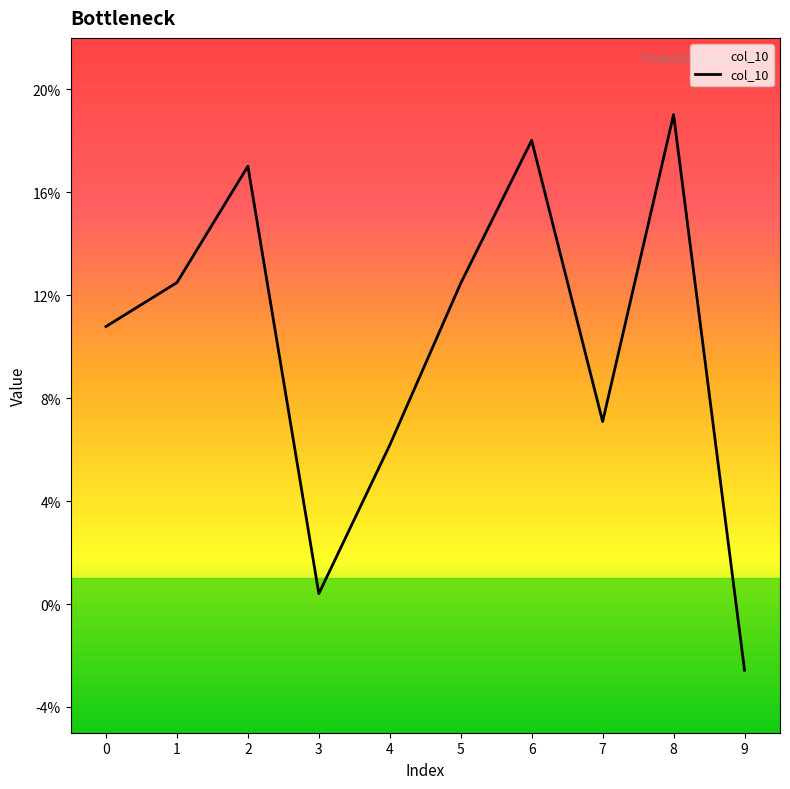

Which has a higher value, 2 or 5?

2